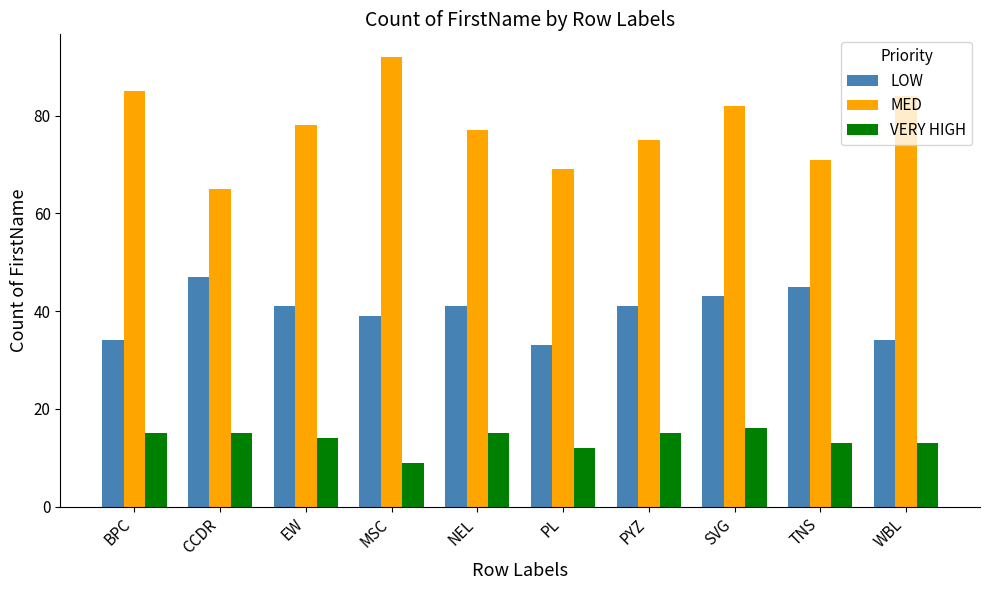

What are all the series names shown in the legend?

LOW, MED, VERY HIGH